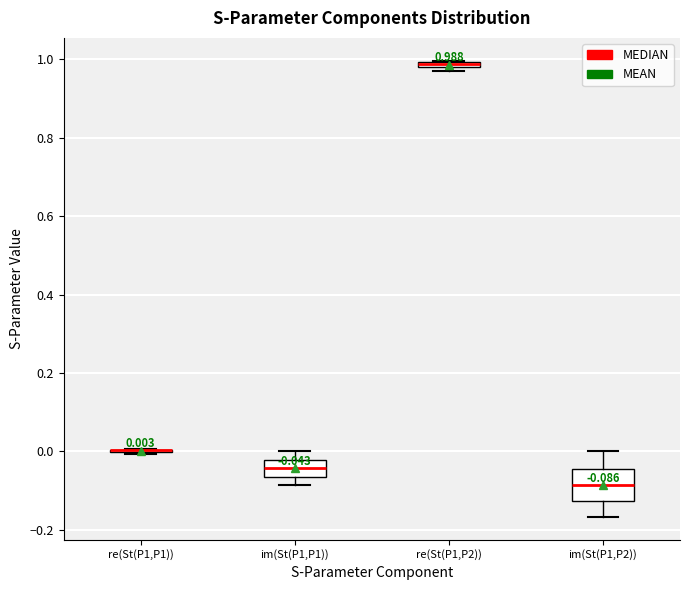

Comparing the boxes themselves (not the whiskers), which one is the tallest?

im(St(P1,P2))